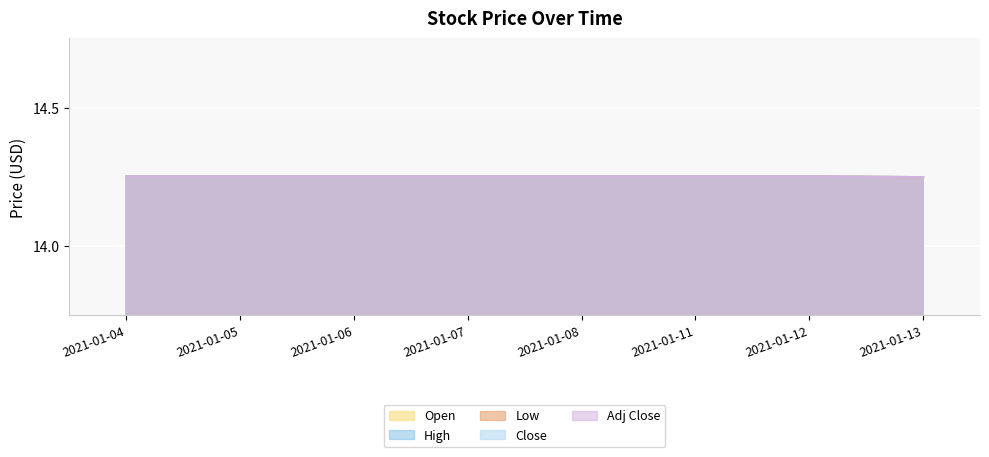

Which category has the lowest value across all series?

2021-01-13